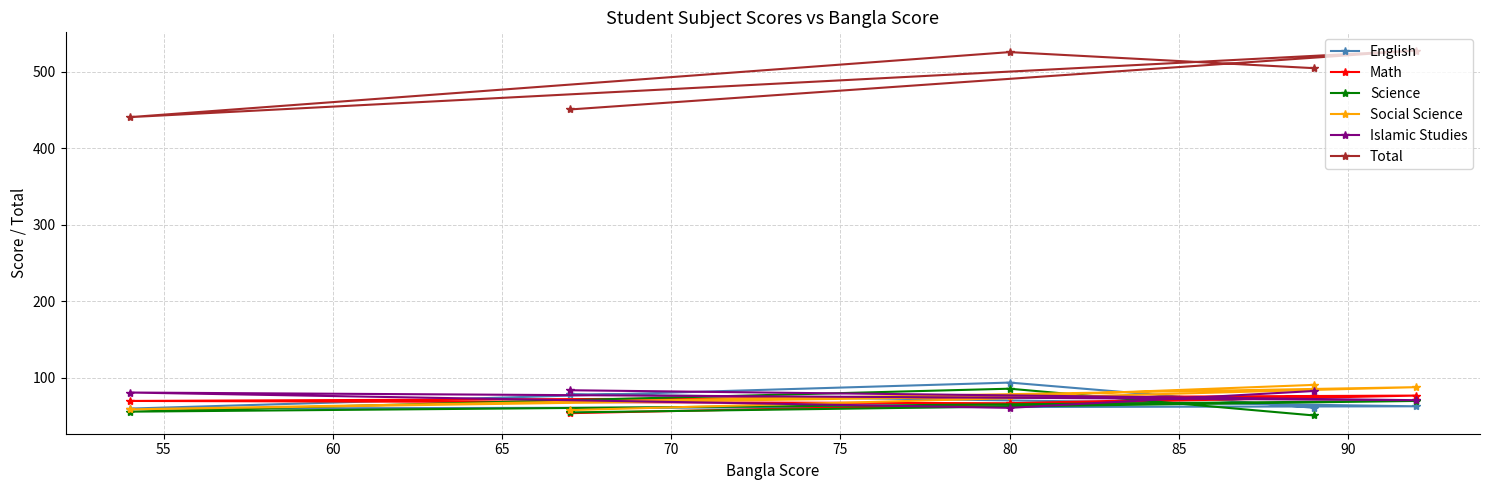

What is the smallest value displayed?

51